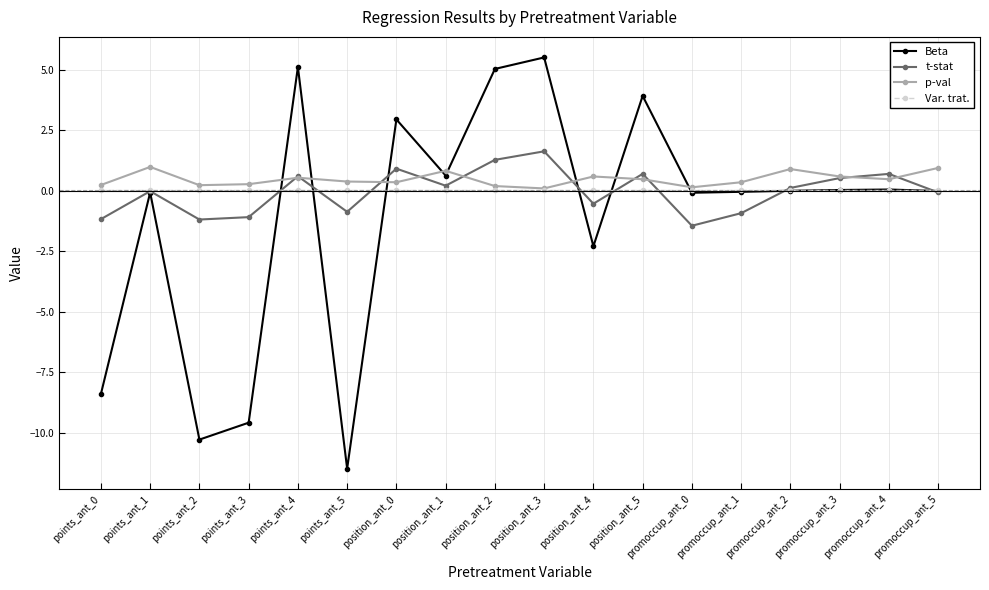

What value does the Beta series have at points_ant_2?

-10.3